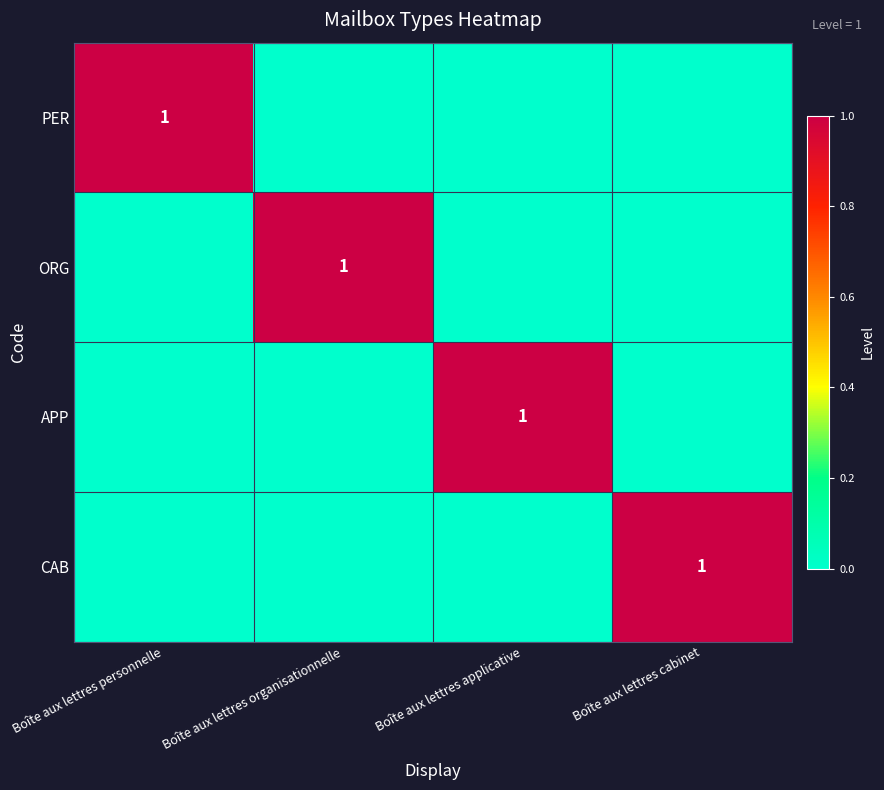

The value of CAB at Boîte aux lettres cabinet is 1. True or false?

True